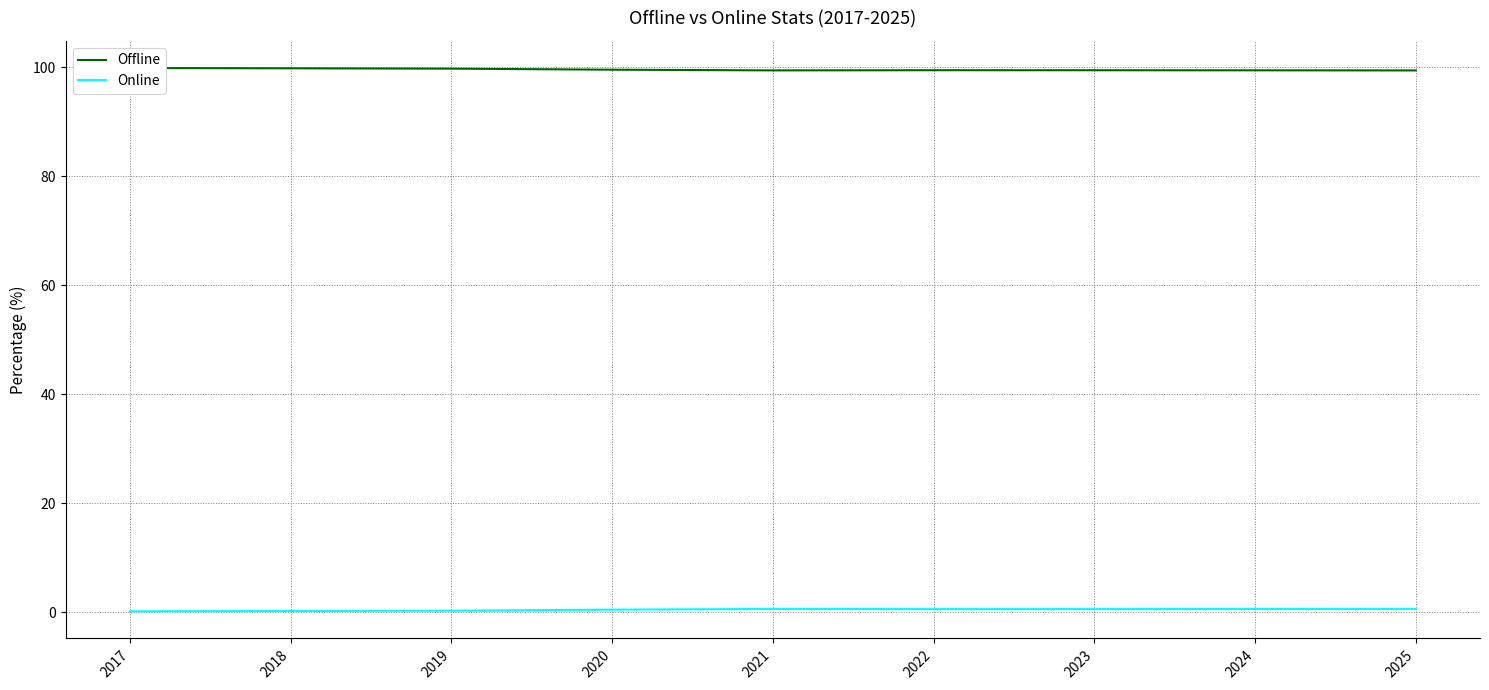

The Online series shows 0.6 at 2025. True or false?

True